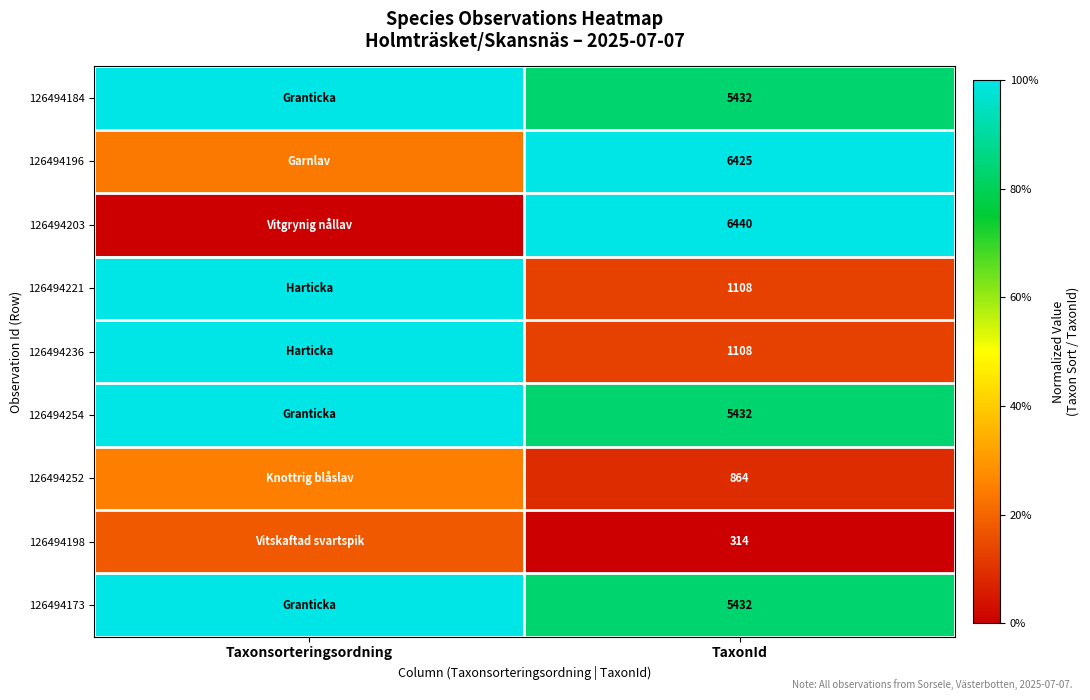

Is the value of 126494184 at TaxonId greater than the value of 126494198 at TaxonId?

Yes